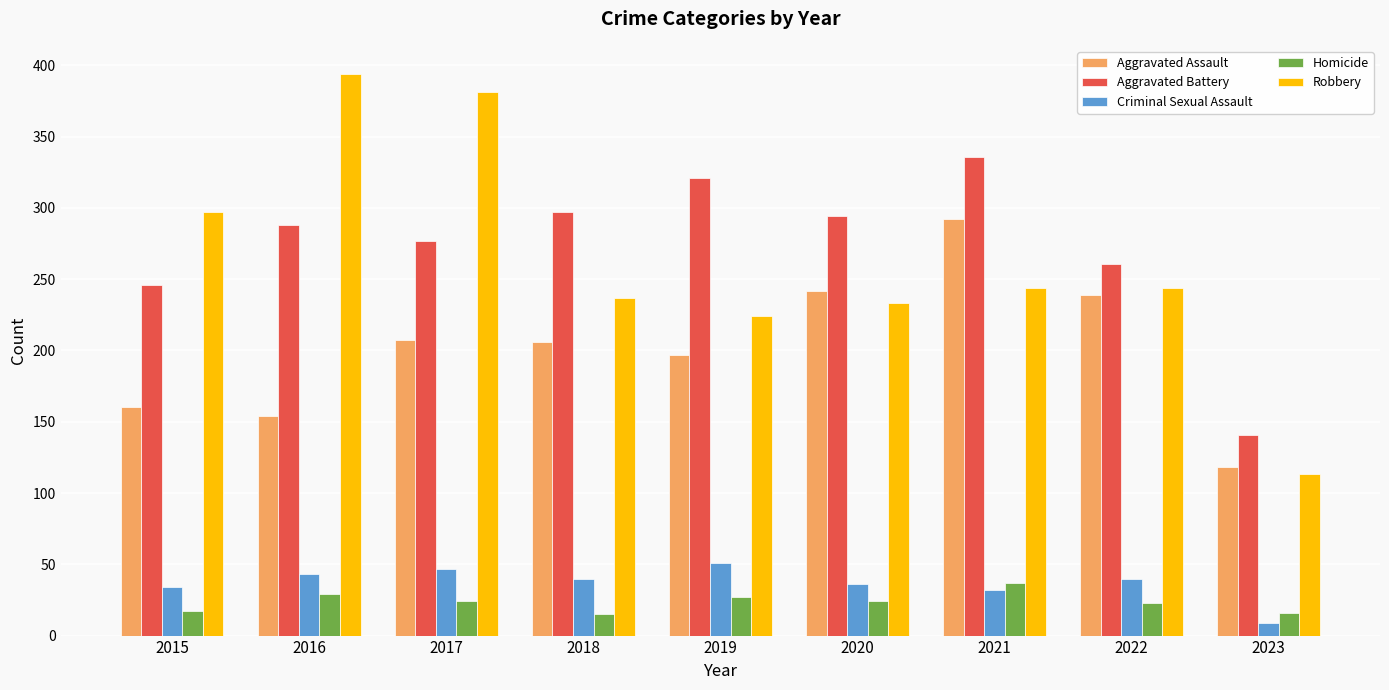

Which series has the largest range (max minus min)?

Robbery